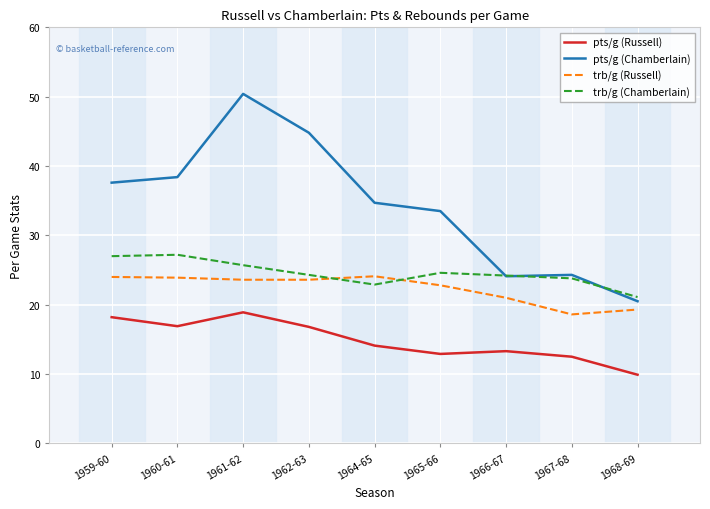

What position from the left is 1960-61?

2